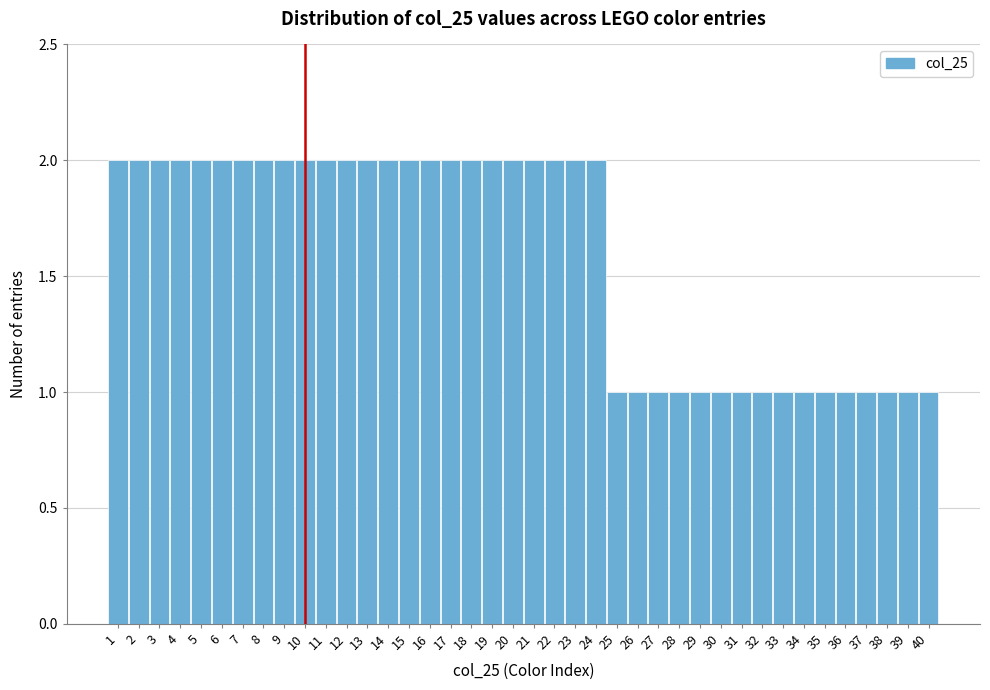

Reading left to right, transcribe this chart: for each bar, give the range it covers on the x-axis and its height. The values are not printed on the chart, so give them approximately, as read against the axis.

0.5 to 1.5: 2
1.5 to 2.5: 2
2.5 to 3.5: 2
3.5 to 4.5: 2
4.5 to 5.5: 2
5.5 to 6.5: 2
6.5 to 7.5: 2
7.5 to 8.5: 2
8.5 to 9.5: 2
9.5 to 10.5: 2
10.5 to 11.5: 2
11.5 to 12.5: 2
12.5 to 13.5: 2
13.5 to 14.5: 2
14.5 to 15.5: 2
15.5 to 16.5: 2
16.5 to 17.5: 2
17.5 to 18.5: 2
18.5 to 19.5: 2
19.5 to 20.5: 2
20.5 to 21.5: 2
21.5 to 22.5: 2
22.5 to 23.5: 2
23.5 to 24.5: 2
24.5 to 25.5: 1
25.5 to 26.5: 1
26.5 to 27.5: 1
27.5 to 28.5: 1
28.5 to 29.5: 1
29.5 to 30.5: 1
30.5 to 31.5: 1
31.5 to 32.5: 1
32.5 to 33.5: 1
33.5 to 34.5: 1
34.5 to 35.5: 1
35.5 to 36.5: 1
36.5 to 37.5: 1
37.5 to 38.5: 1
38.5 to 39.5: 1
39.5 to 40.5: 1